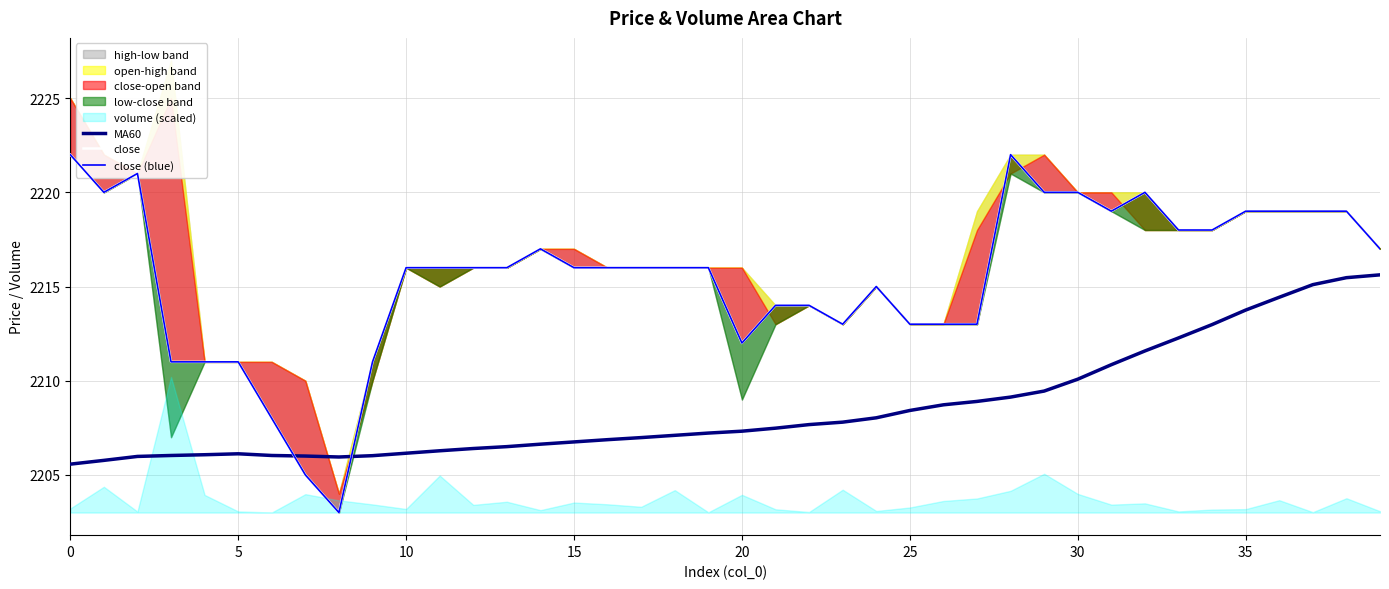

The value of close (blue) at 19 is 3747.4. True or false?

False